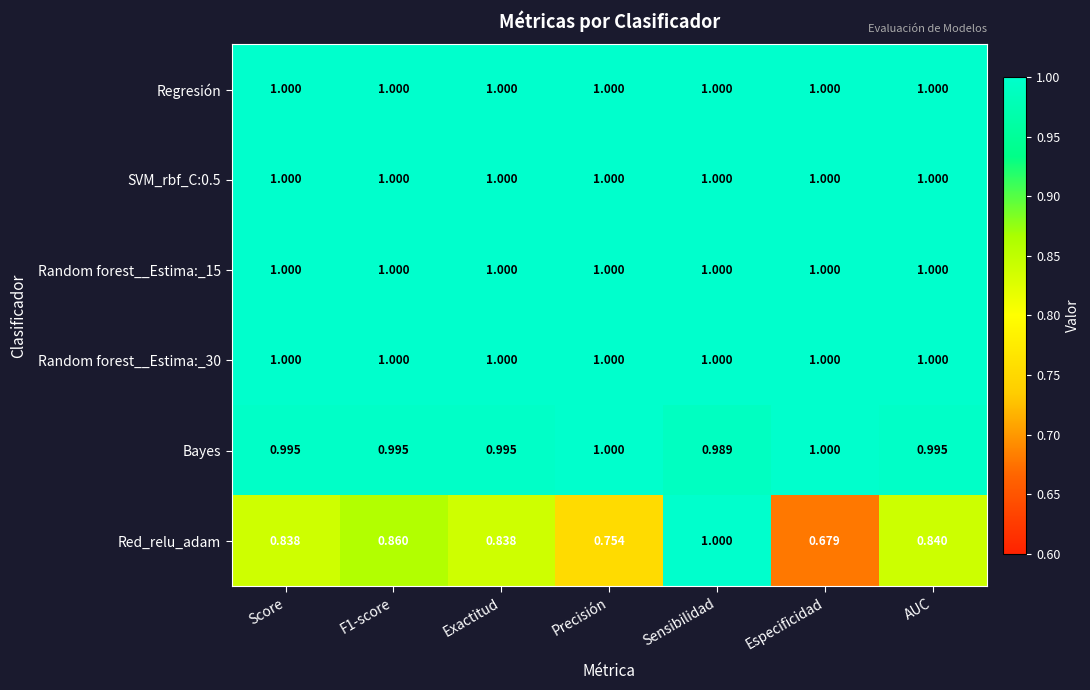

Between Exactitud and Precisión, which series saw the biggest shift?

Red_relu_adam